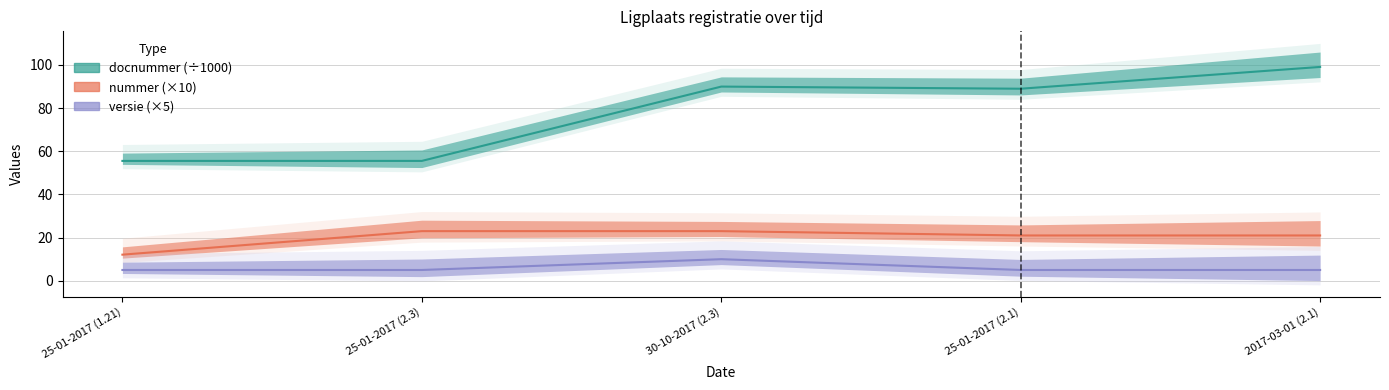

What is the sum of all docnummer values?

389.2